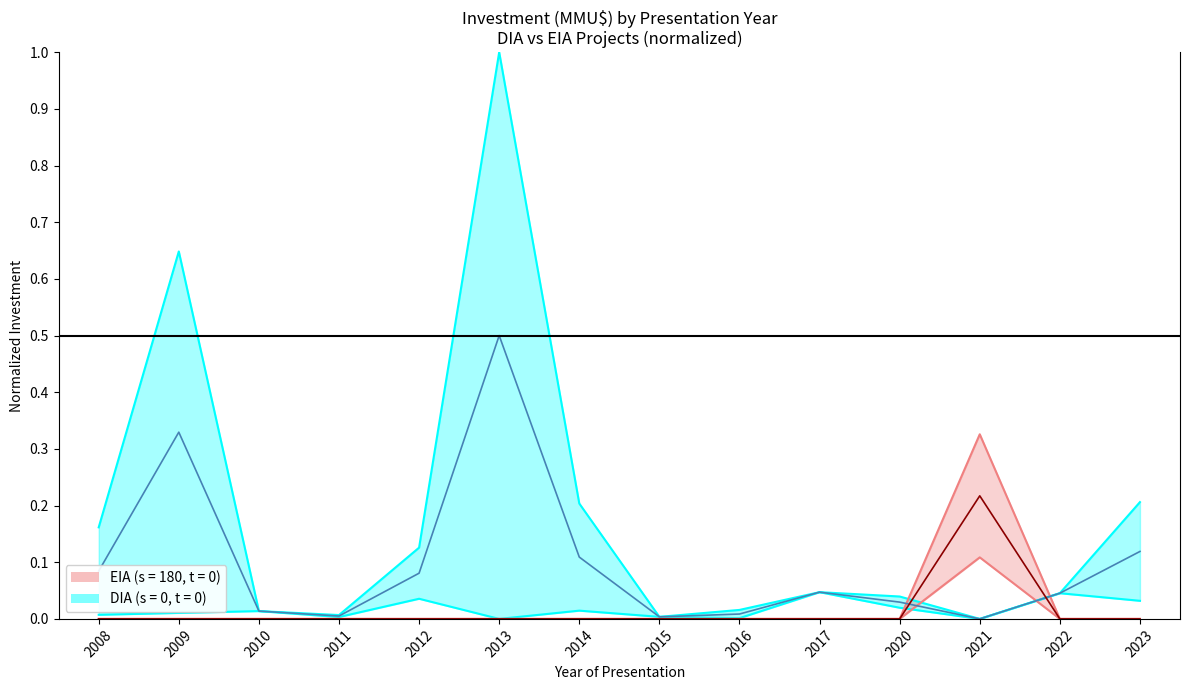

Count the number of categories in the chart.

14